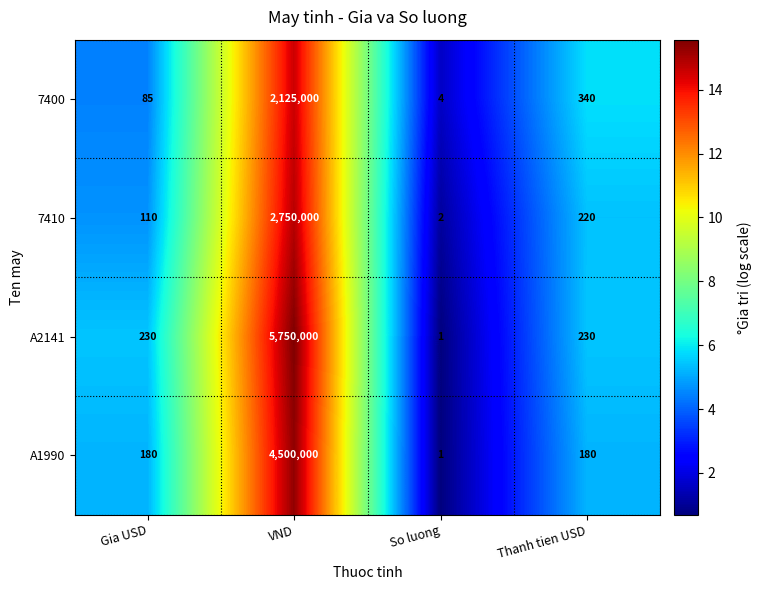

Between VND and So luong, which series saw the biggest shift?

A2141